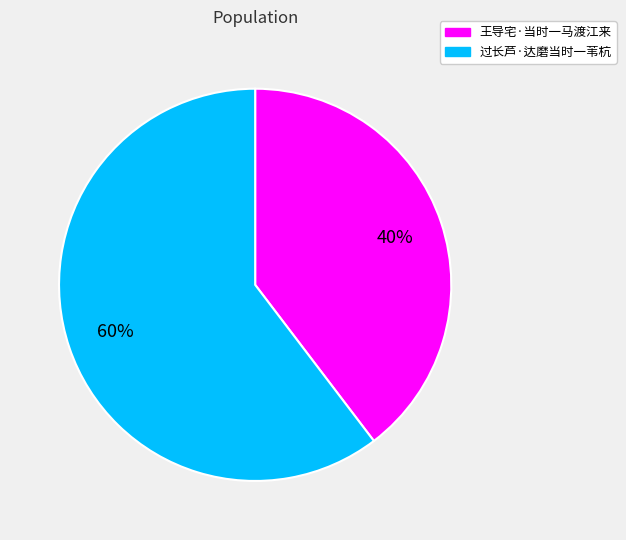

Does 过长芦·达磨当时一苇杭 represent more than half of the total?

Yes